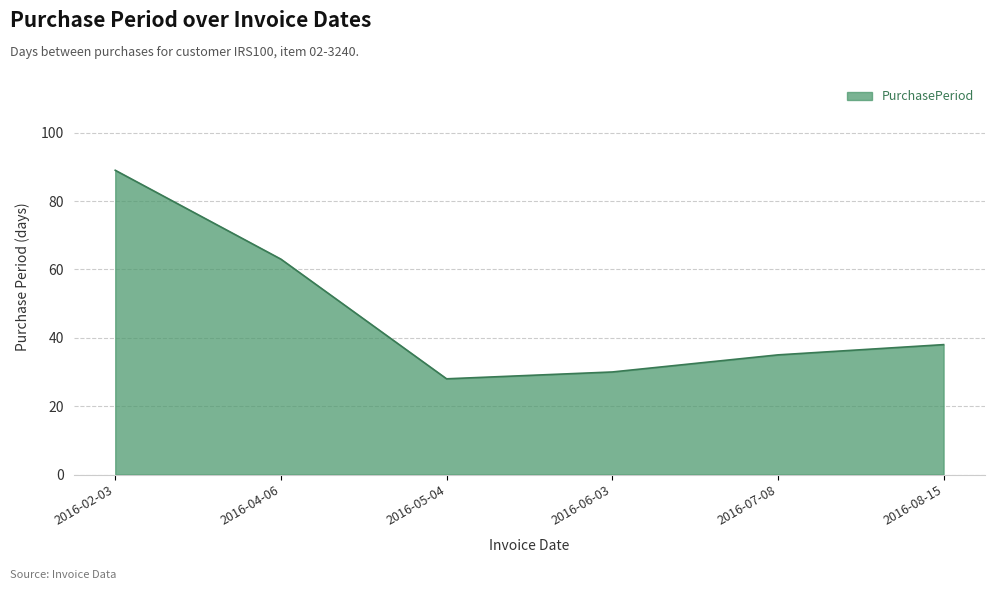

What is the smallest value displayed?

28